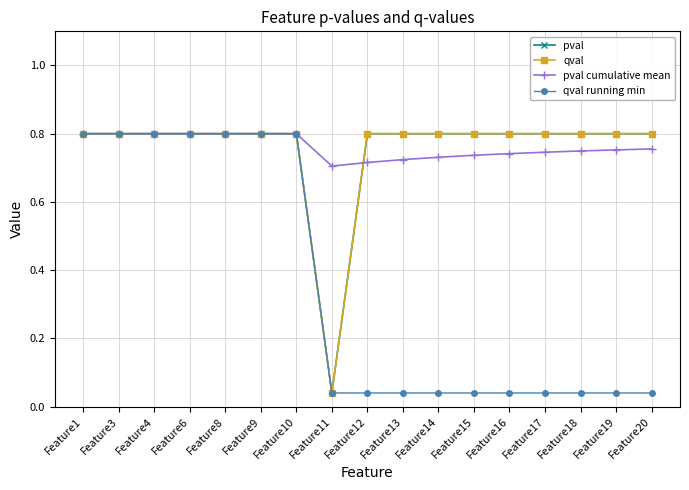

What value does the qval series have at Feature14?

0.8